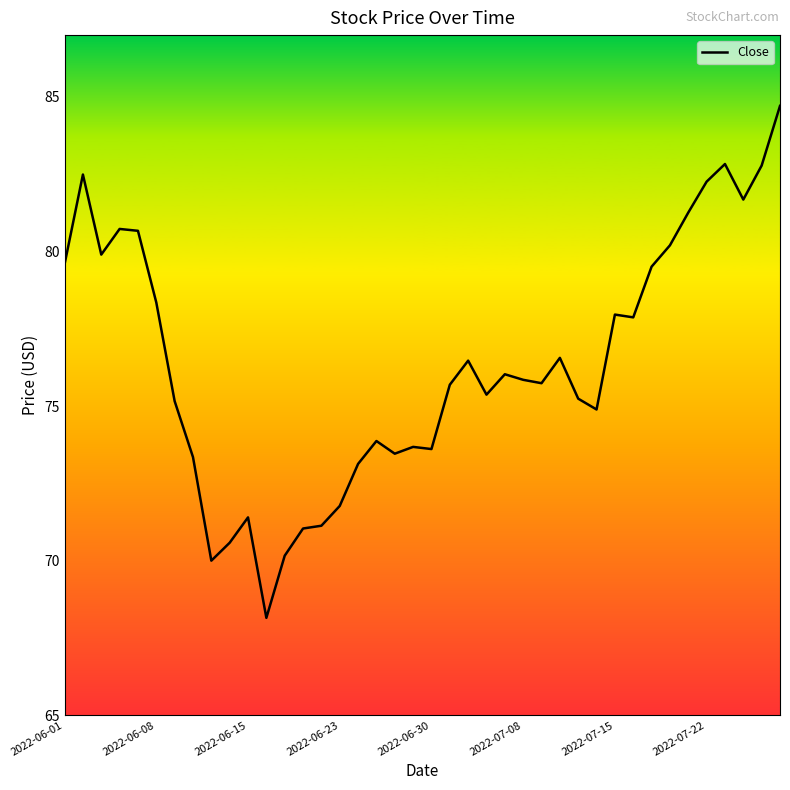

What is the maximum value shown in the chart?

84.7